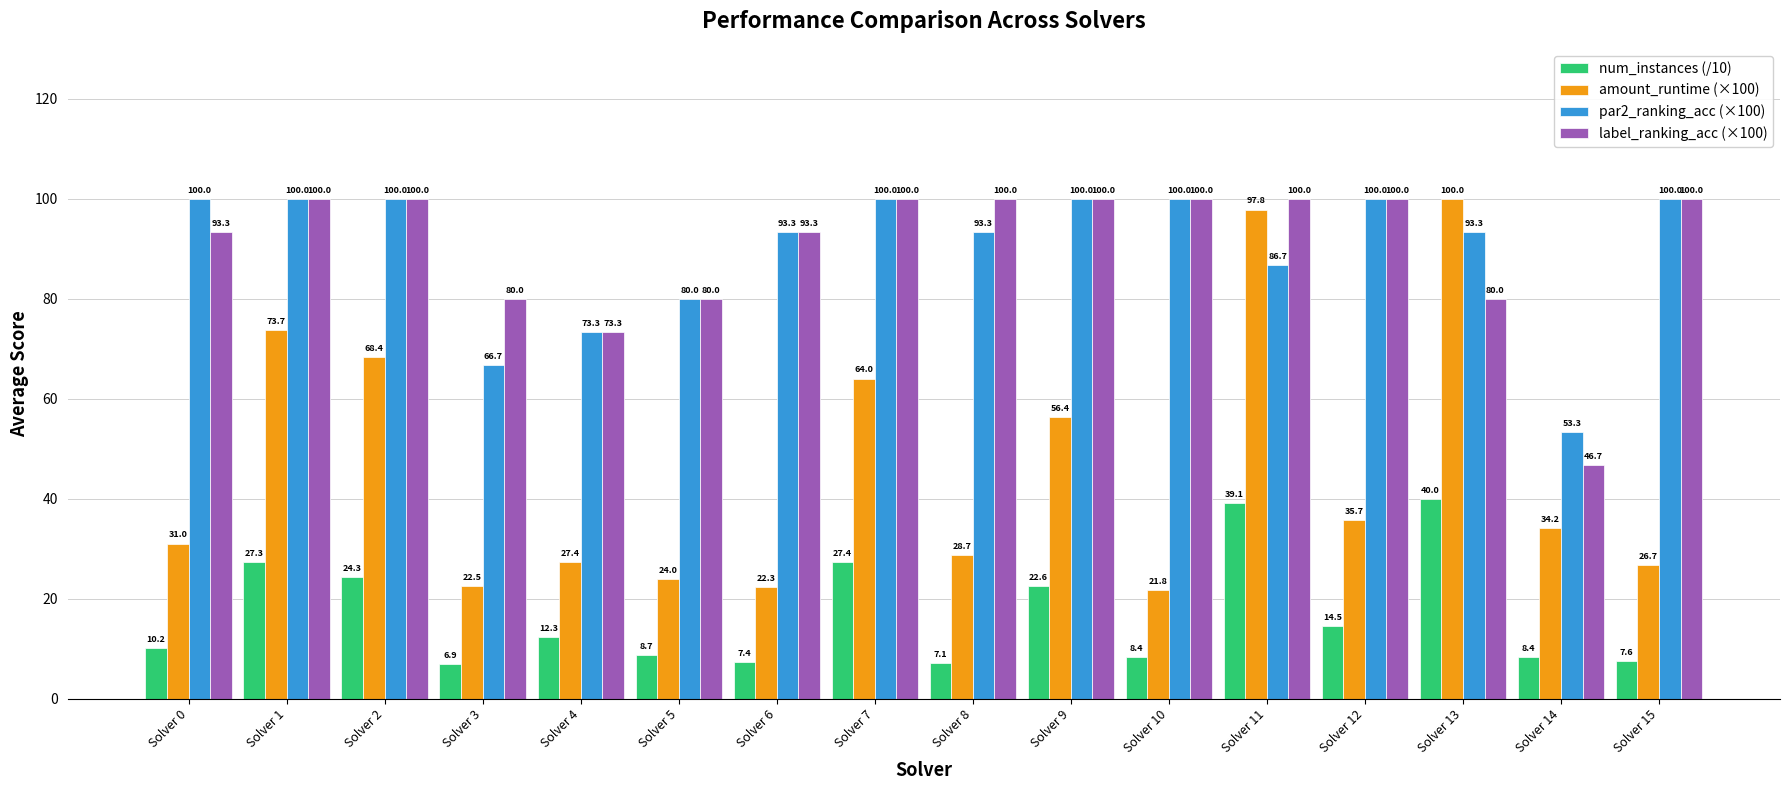

Are the bars grouped side by side (vs. stacked)?

Yes